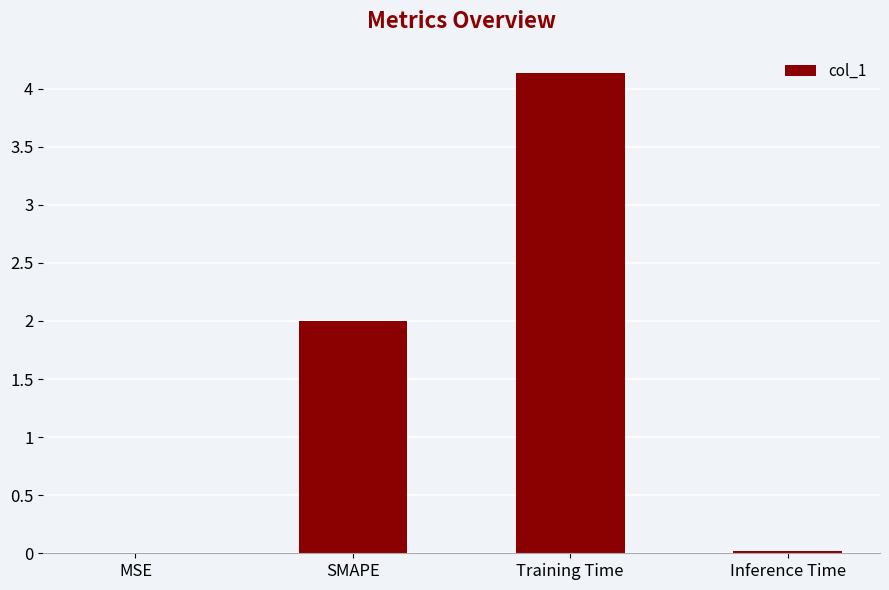

What is the sum of all values?

6.2